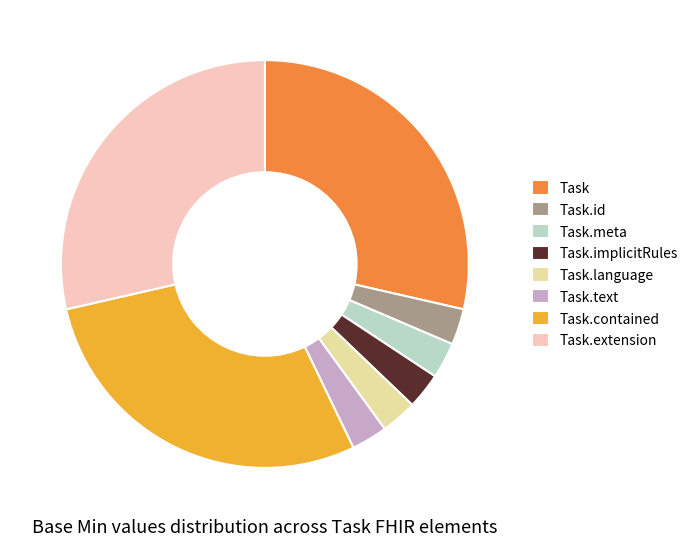

Which has a higher value, Task.extension or Task.id?

Task.extension